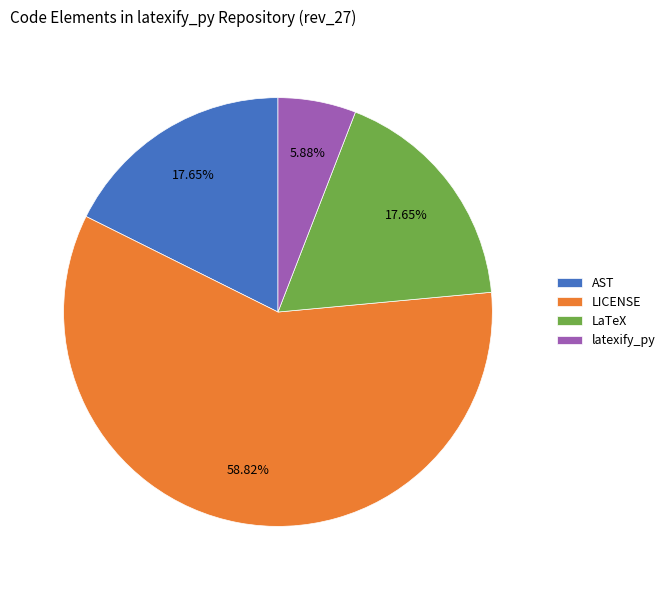

To the nearest percent, what portion does latexify_py represent?

6%